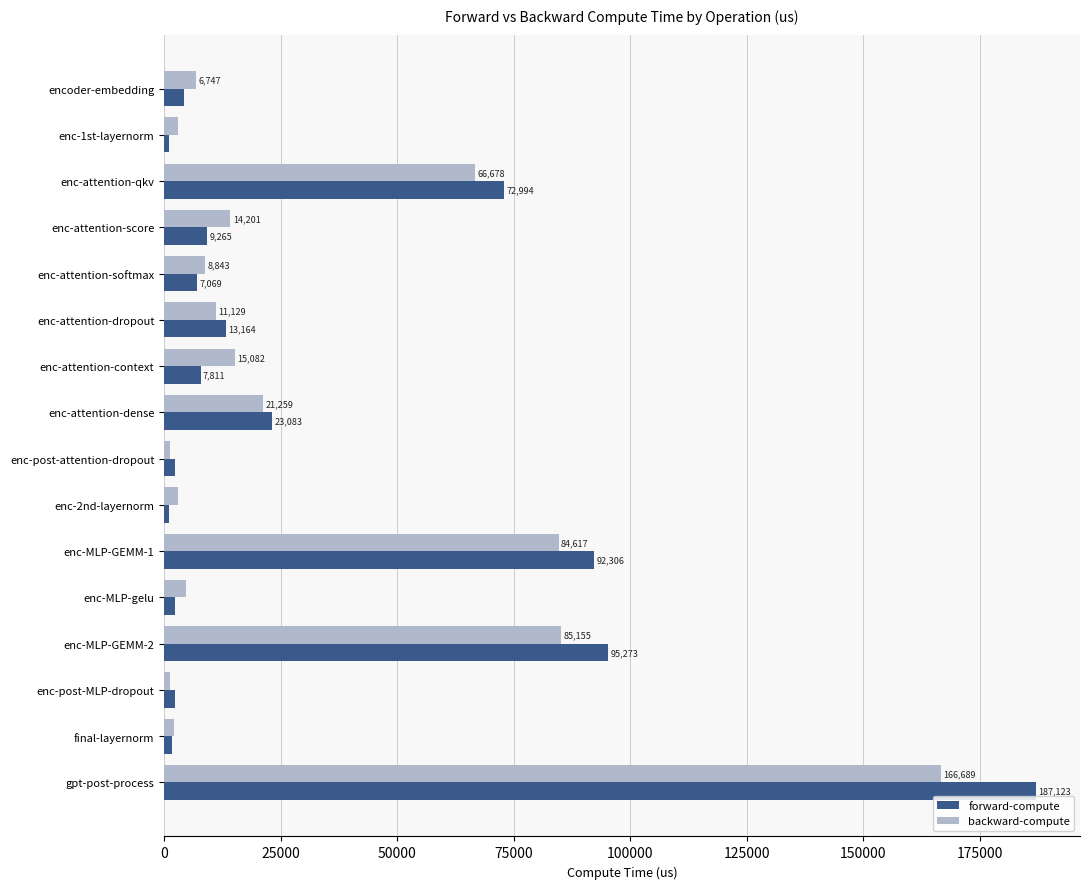

Between enc-attention-dense and gpt-post-process, which series saw the biggest shift?

forward-compute